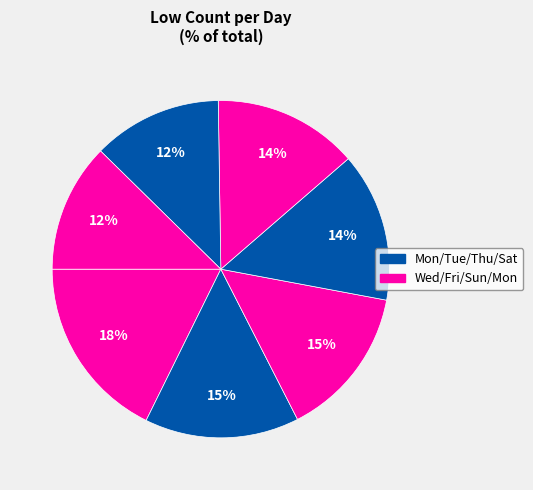

Count the number of slices in the pie.

7